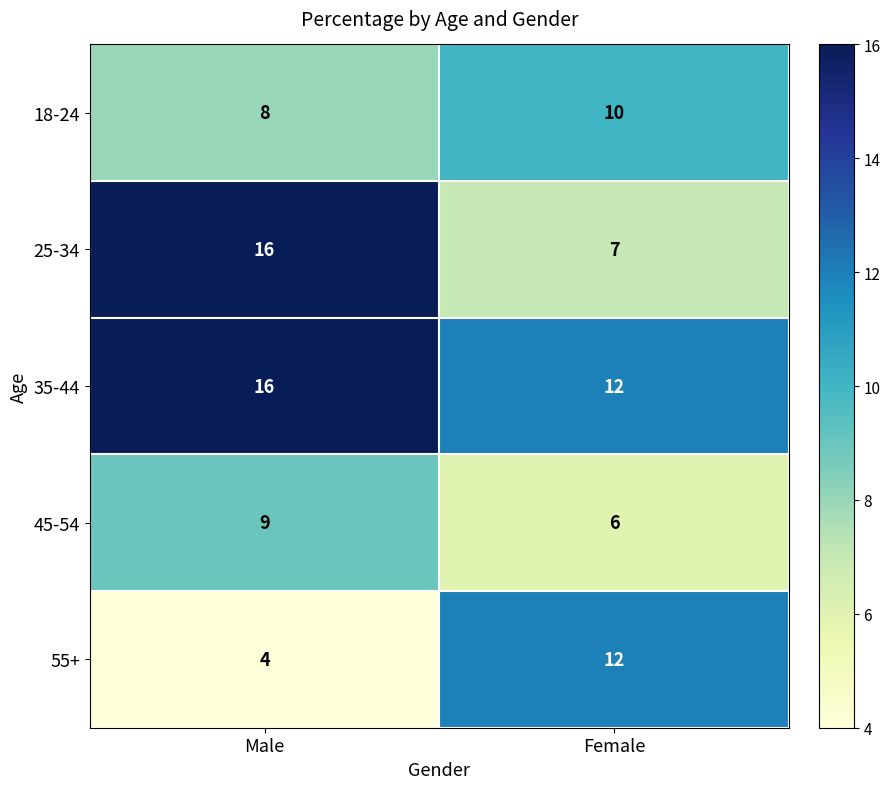

What is the smallest value displayed?

4